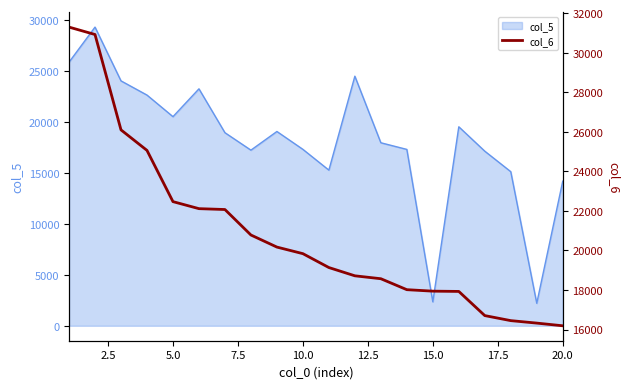

What is the maximum value for col_5?

29275.9